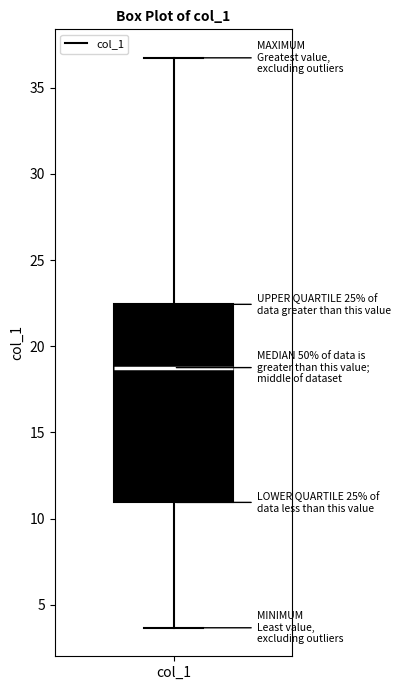

Where does the upper whisker of the box for col_1 end on the y-axis? The values are not printed on the chart, so give them approximately, as read against the axis.

36.5